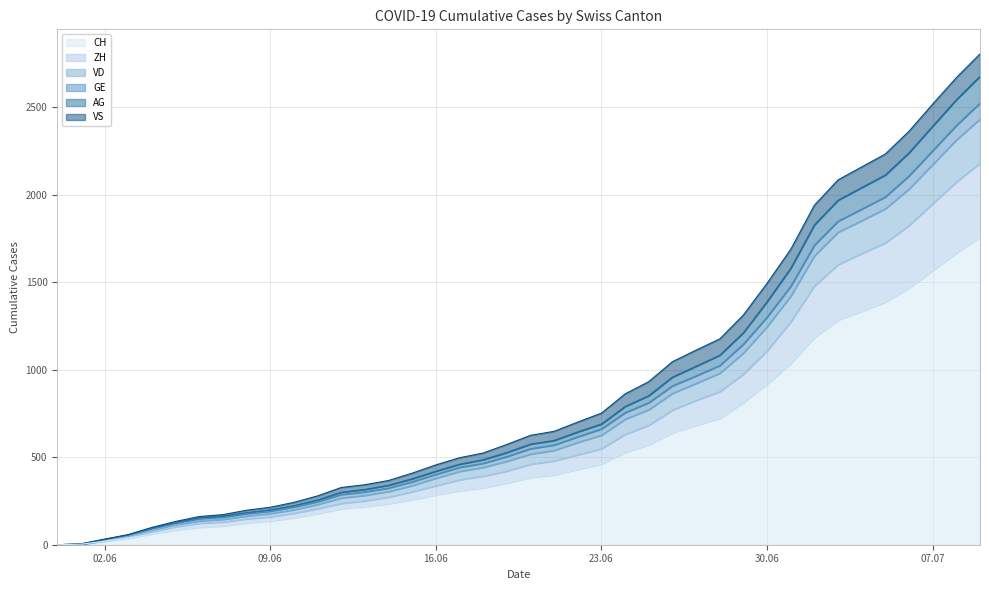

Does the chart display data point markers on the line(s)?

No